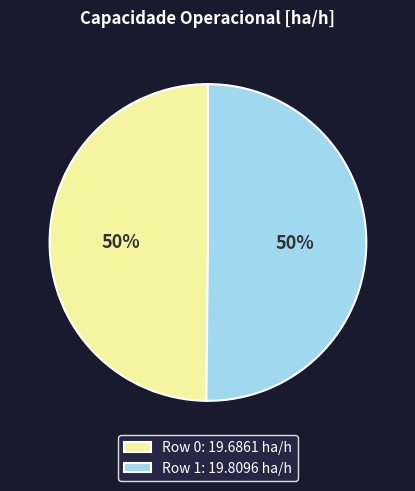

To the nearest percent, what is the combined percentage of Row 1 and Row 0?

100%